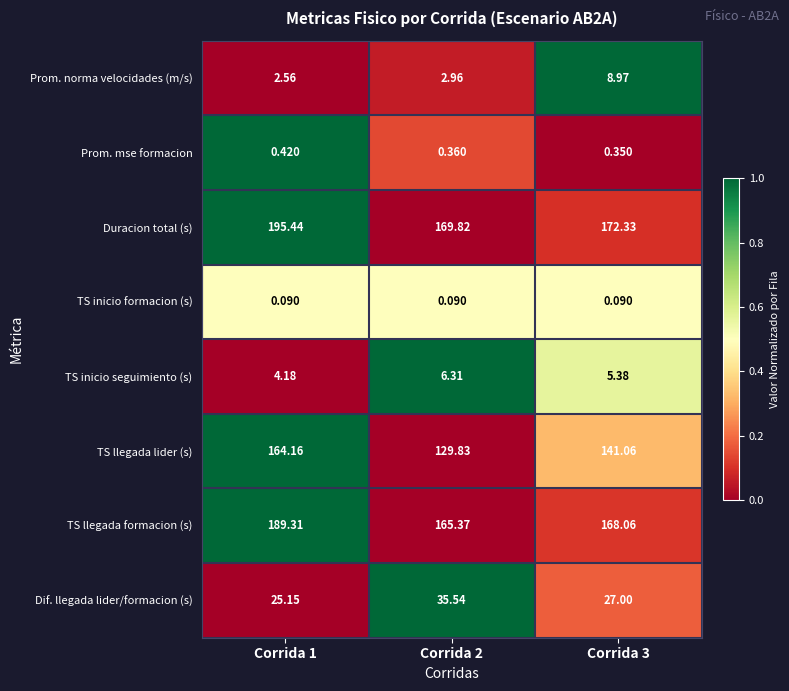

Between Corrida 1 and Corrida 3, which series saw the biggest shift?

Duracion total (s)